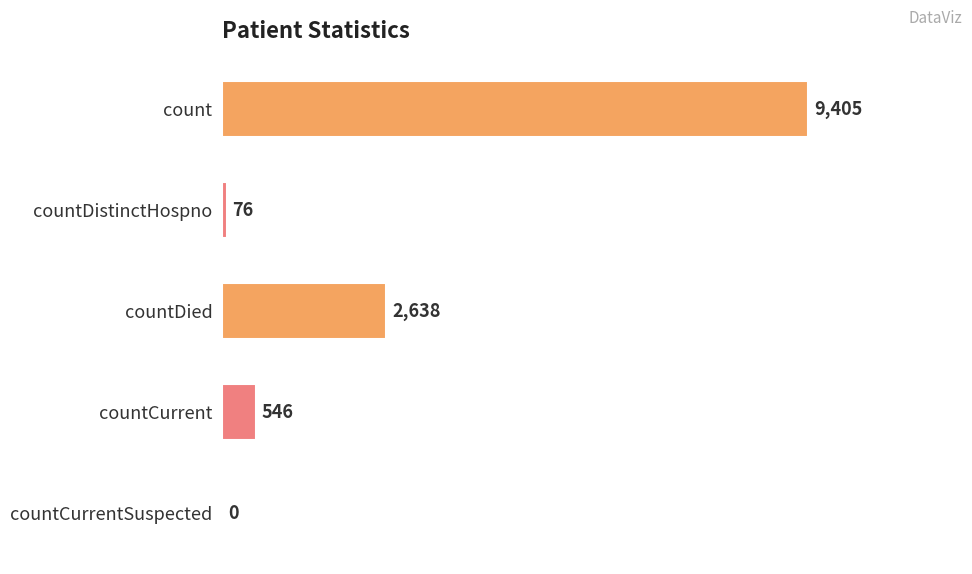

Where is the data nearest to the value 4702?

countDied